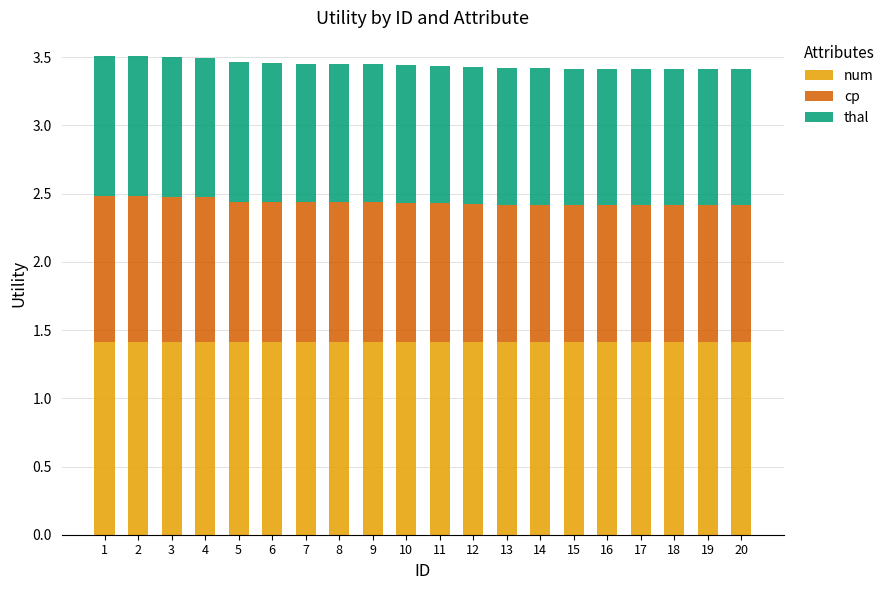

True or false: num has a value of 2.3 at 15.

False